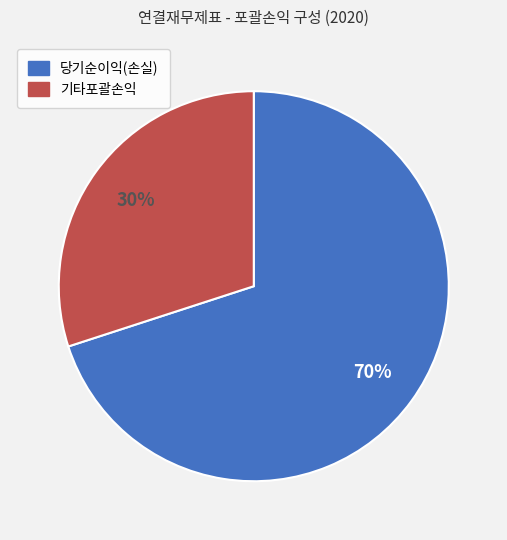

Which category has the biggest portion of the pie?

당기순이익(손실)